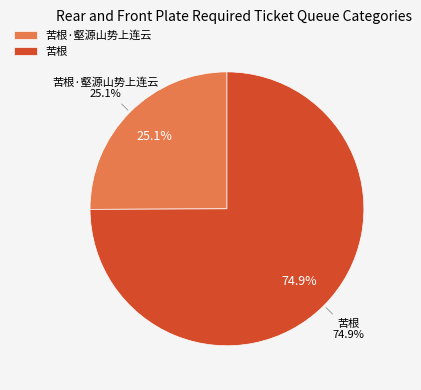

Count the number of slices in the pie.

2